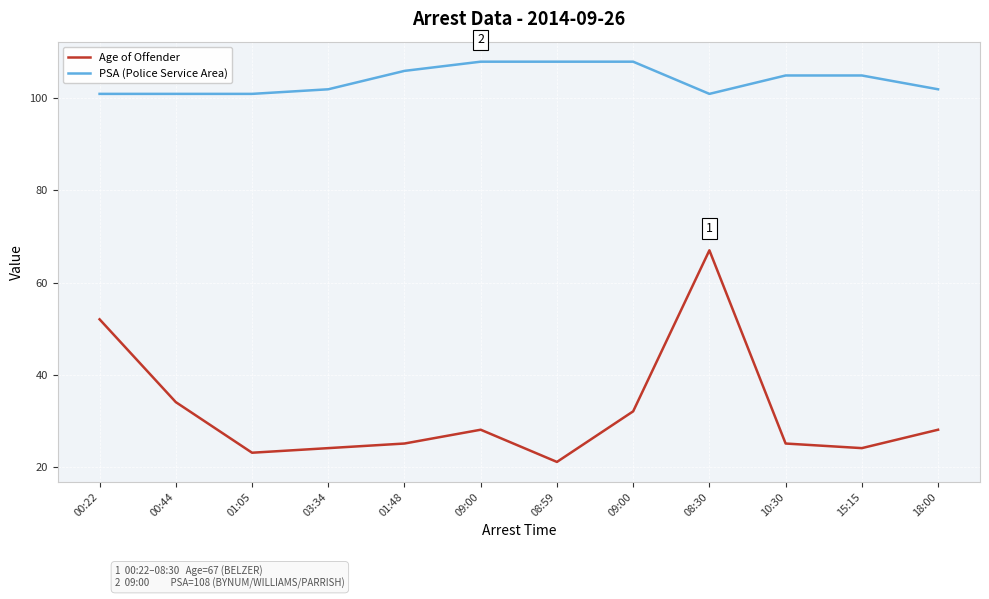

What is the label of the 9th point from the right?

03:34